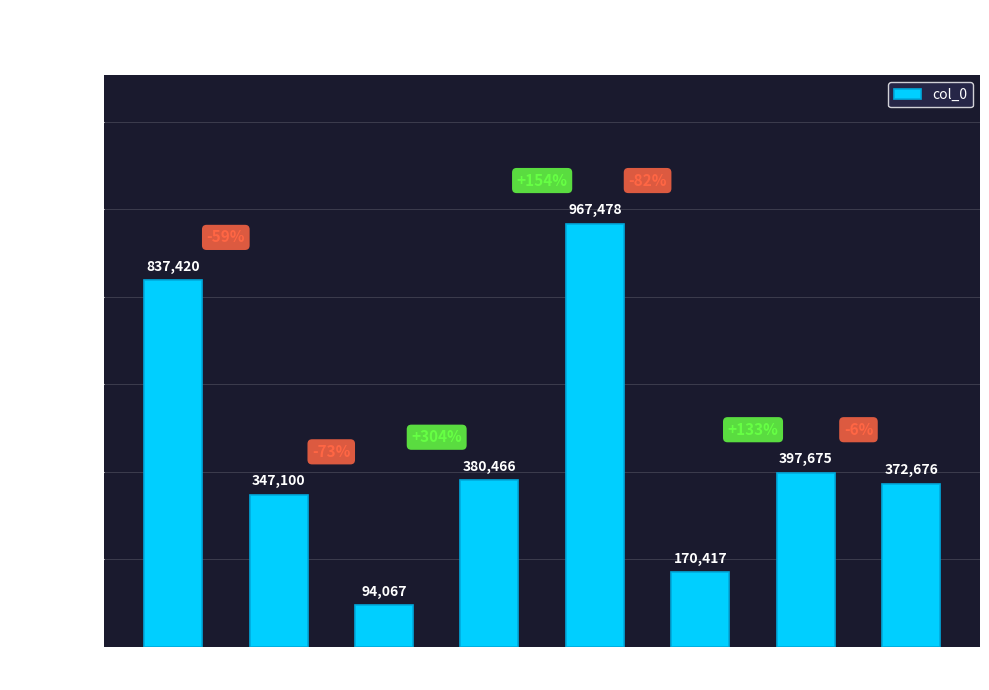

What value does the data have at Row 1, to the nearest 10?

347100